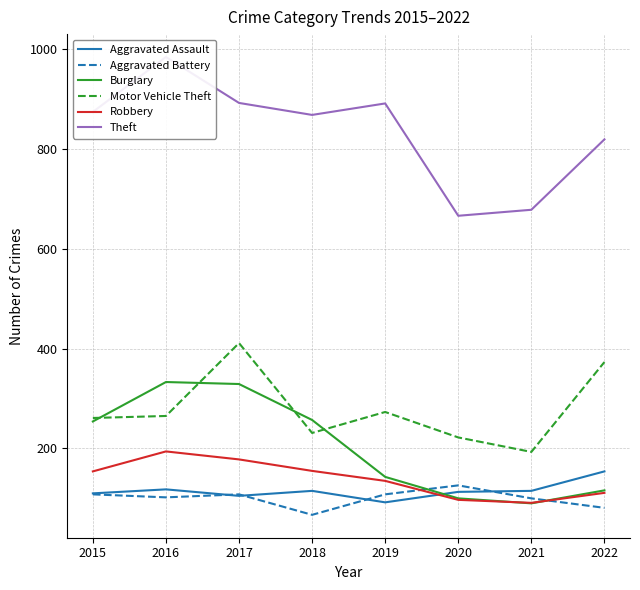

In Burglary, how many points are lower than both neighbors (excluding endpoints)?

1